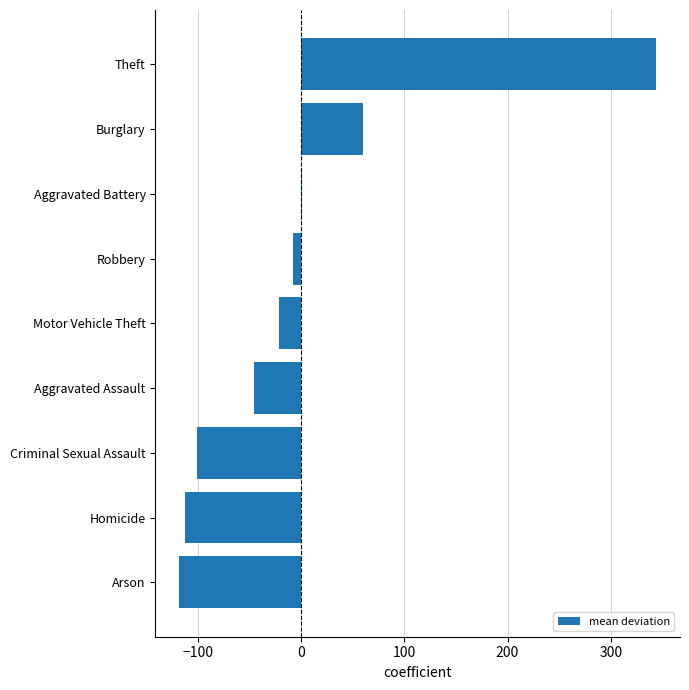

Is it true that the value at Theft is 343.9?

True